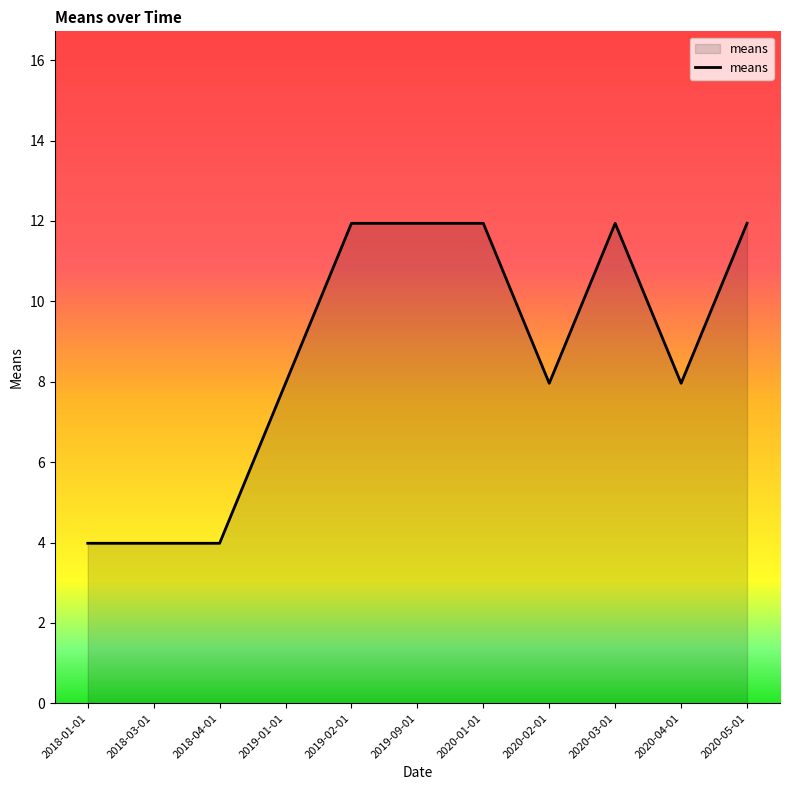

What is the greatest value displayed?

11.9